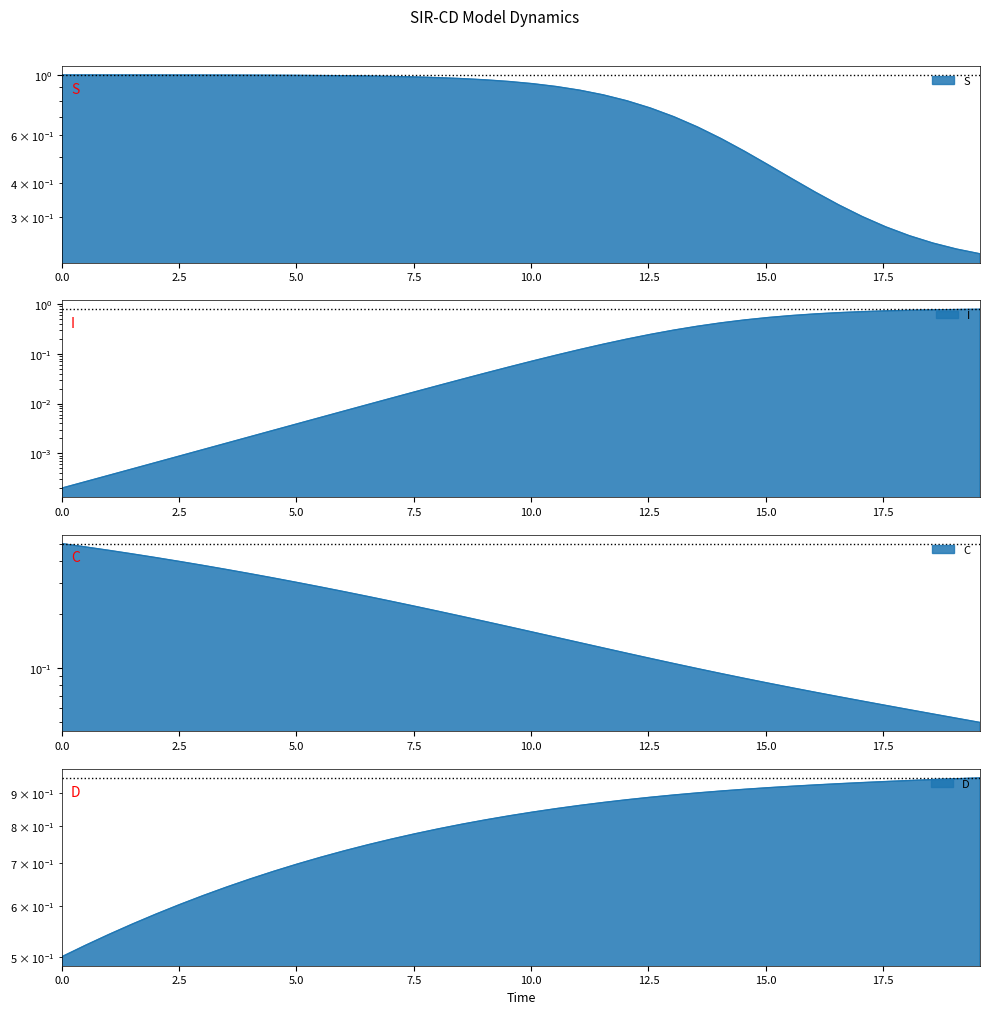

Which series has the widest spread of values?

S